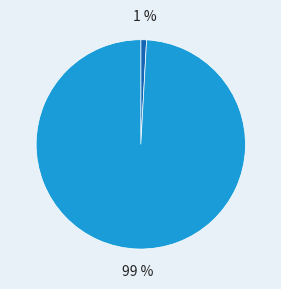

To the nearest percent, what is the average slice percentage?

50%